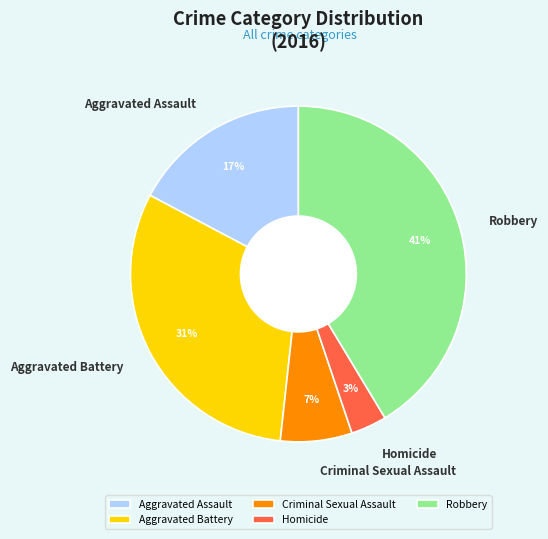

Rank the categories by value from lowest to highest.

Homicide, Criminal Sexual Assault, Aggravated Assault, Aggravated Battery, Robbery